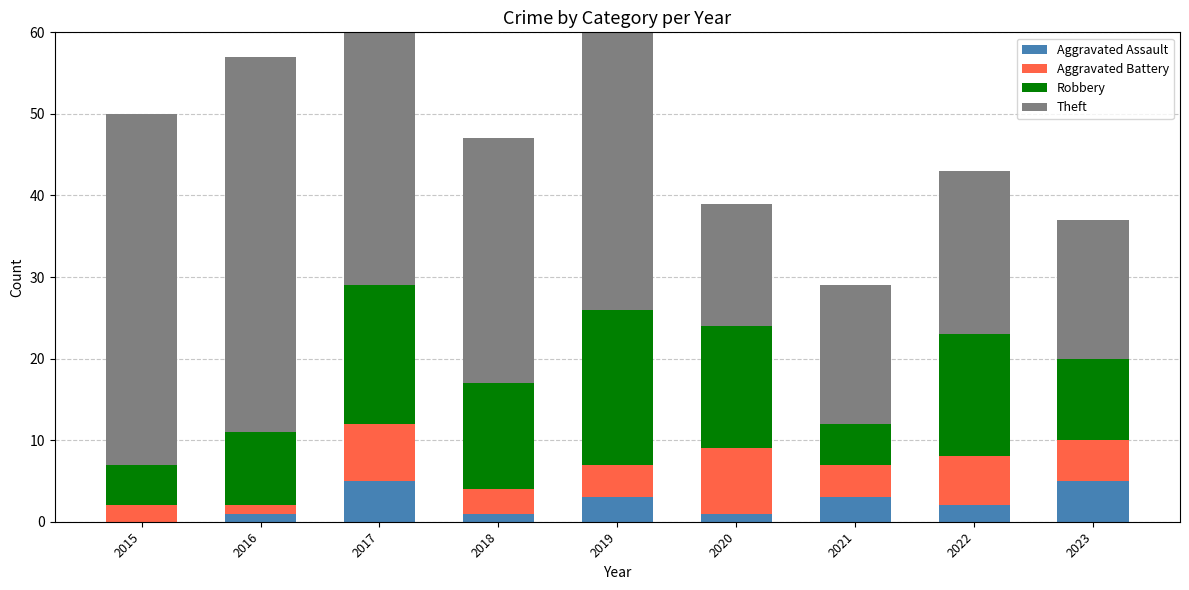

Reading right to left, extract all data points from this chart.

Aggravated Assault: 5	2	3	1	3	1	5	1	0
Aggravated Battery: 5	6	4	8	4	3	7	1	2
Robbery: 10	15	5	15	19	13	17	9	5
Theft: 17	20	17	15	34	30	32	46	43